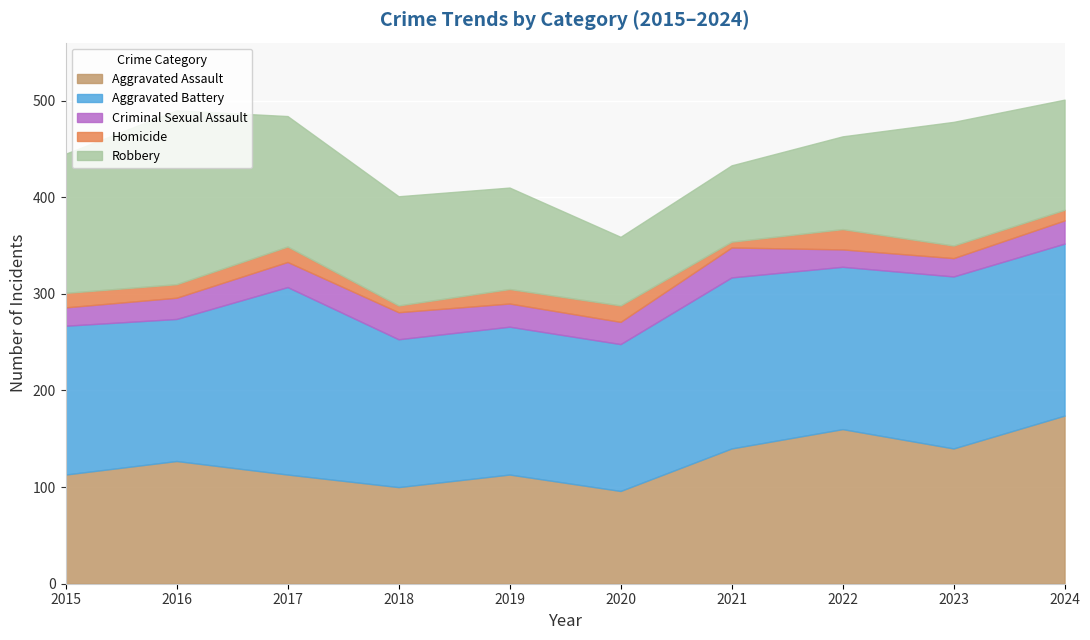

True or false: Aggravated Assault and Robbery cross at least once.

True